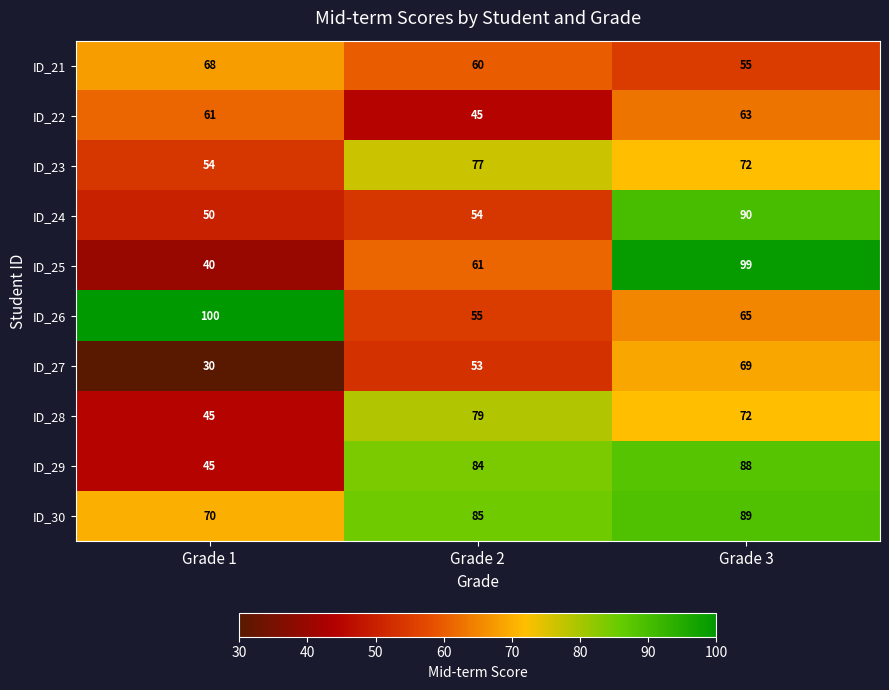

Is it true that ID_26 equals 55 at Grade 1?

False